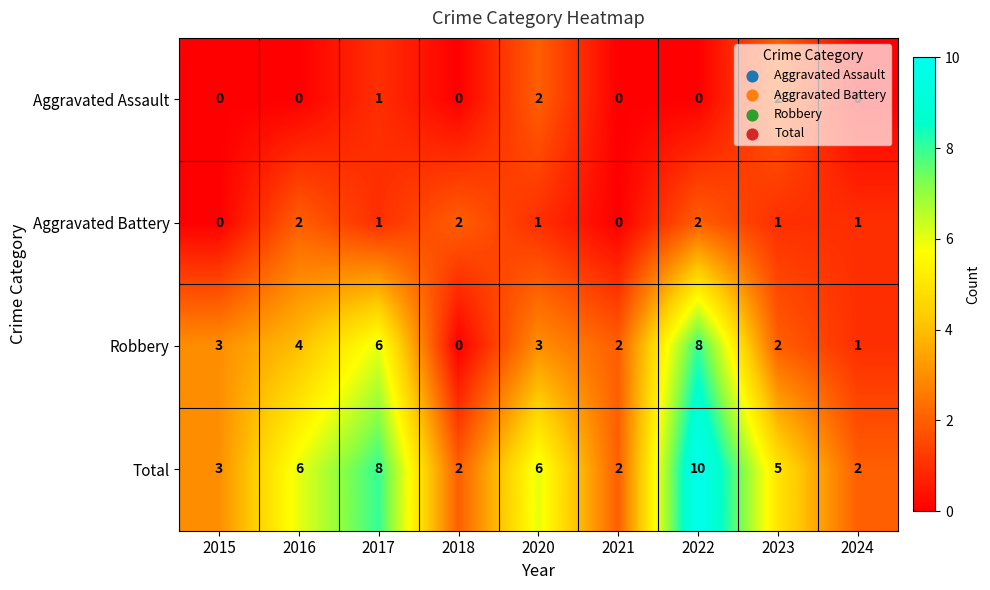

At which label is Aggravated Assault closest to 1?

2017